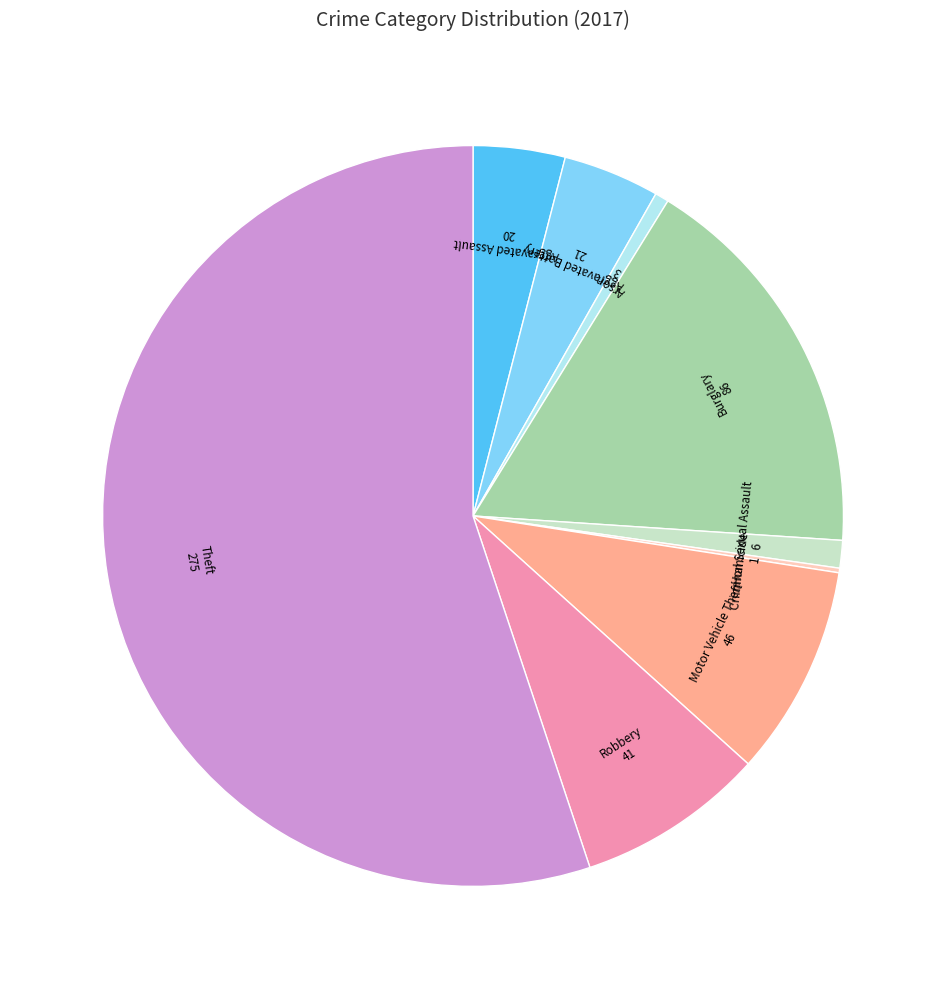

Is there a majority slice in this chart?

Yes